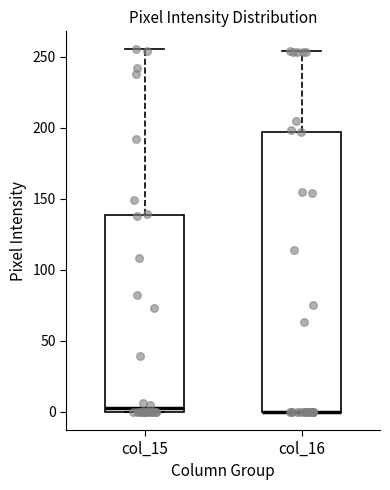

Comparing the boxes themselves (not the whiskers), which one is the tallest?

col_16